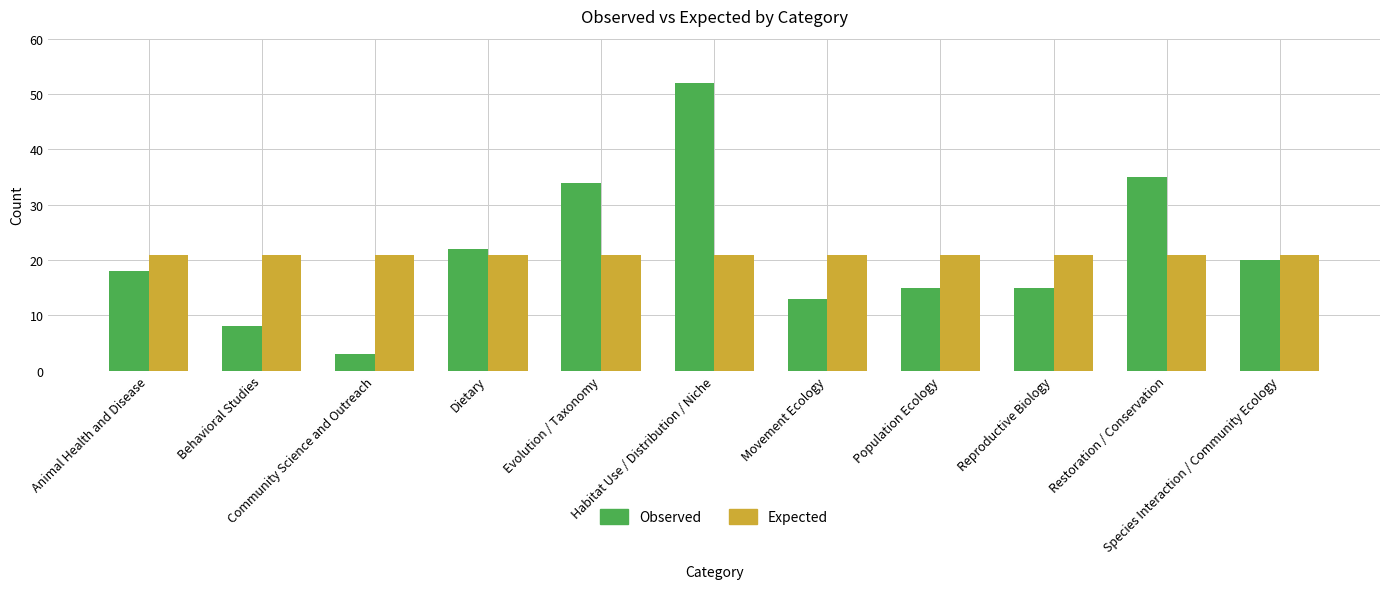

What is the value of the Observed bar at the 11th from the left?

20